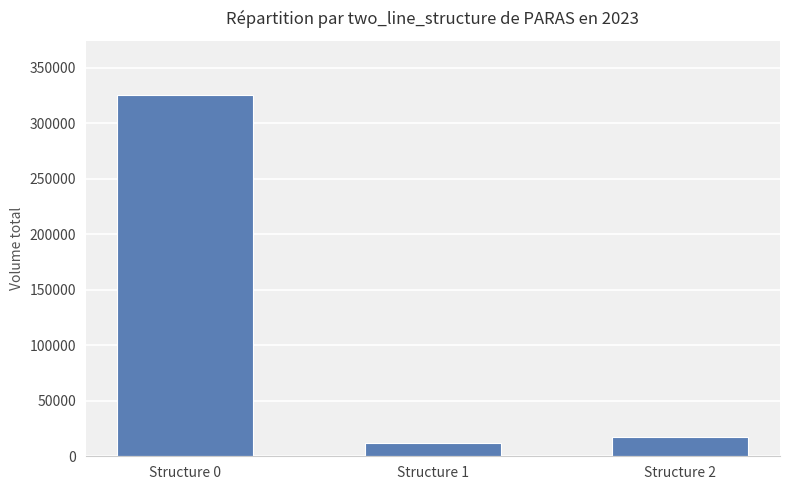

Which has a higher value, Structure 0 or Structure 1?

Structure 0